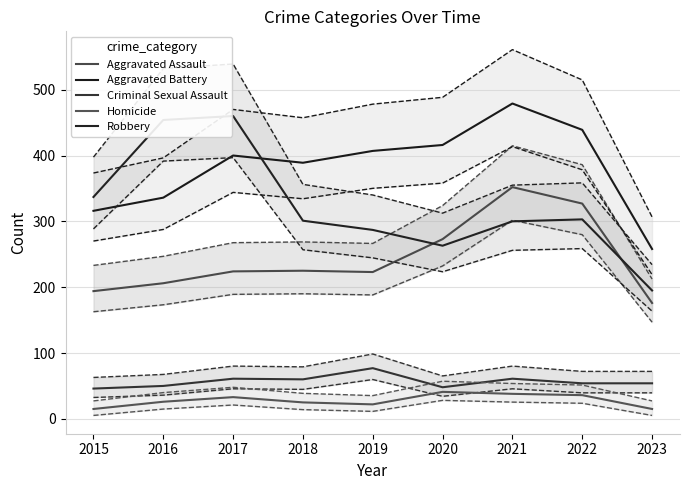

True or false: Criminal Sexual Assault has a value of 50 at 2016.

True